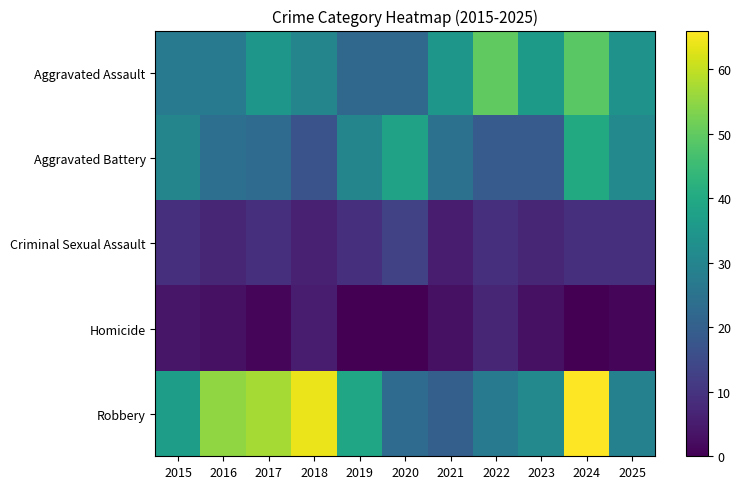

Reading right to left, list all the values displayed in this chart.

Aggravated Assault: 2025=34	2024=49	2023=36	2022=50	2021=35	2020=22	2019=22	2018=30	2017=35	2016=27	2015=27
Aggravated Battery: 2025=31	2024=40	2023=19	2022=19	2021=25	2020=38	2019=30	2018=17	2017=23	2016=24	2015=30
Criminal Sexual Assault: 2025=9	2024=9	2023=7	2022=9	2021=5	2020=13	2019=9	2018=6	2017=9	2016=7	2015=9
Homicide: 2025=1	2024=0	2023=3	2022=7	2021=3	2020=0	2019=0	2018=5	2017=1	2016=3	2015=4
Robbery: 2025=29	2024=66	2023=31	2022=27	2021=20	2020=23	2019=39	2018=64	2017=57	2016=55	2015=37